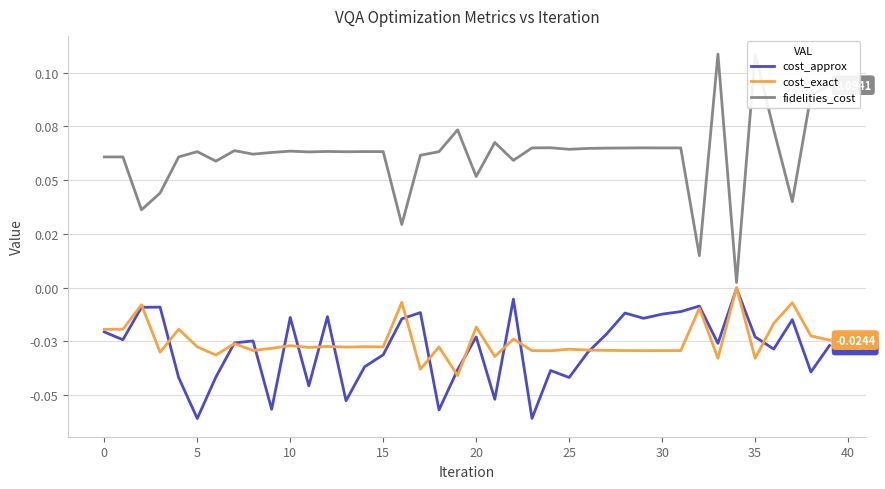

At which label is cost_exact closest to 0?

34